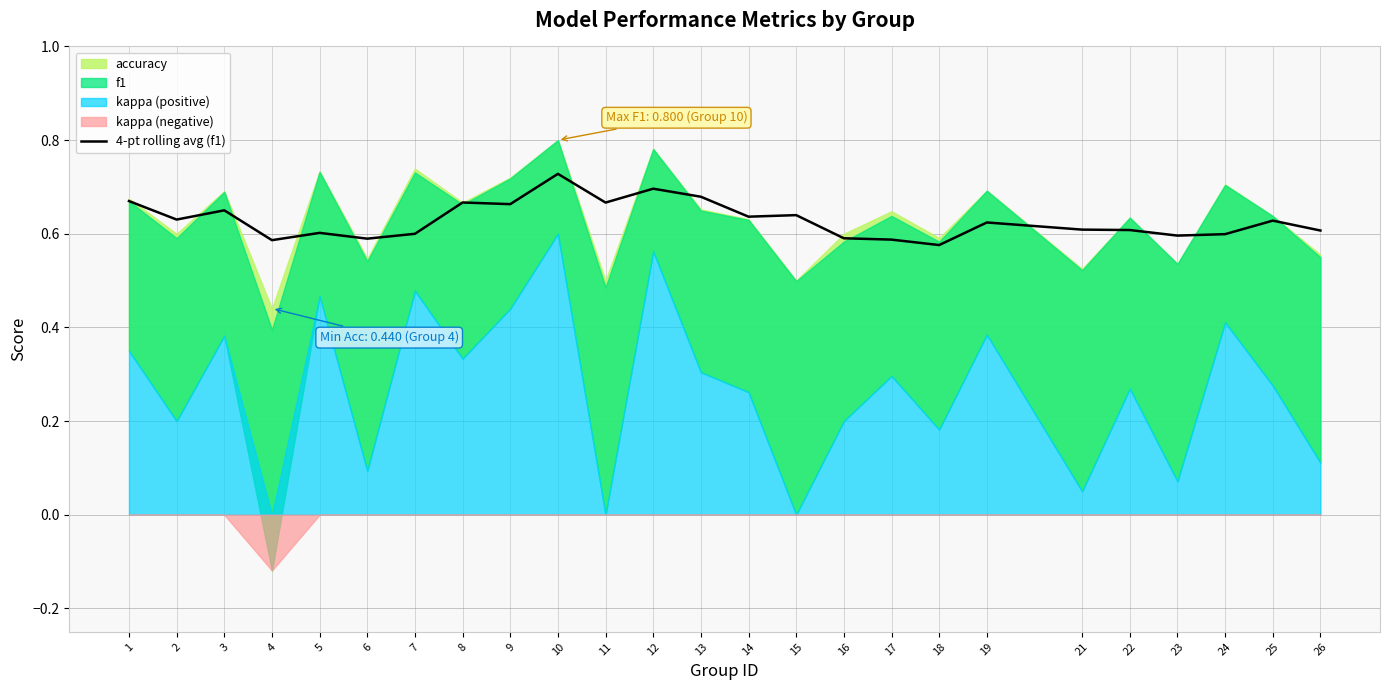

Reading right to left, transcribe all the data shown in this chart.

26=0.6	25=0.6	24=0.6	23=0.6	22=0.6	21=0.6	19=0.6	18=0.6	17=0.6	16=0.6	15=0.6	14=0.6	13=0.7	12=0.7	11=0.7	10=0.7	9=0.7	8=0.7	7=0.6	6=0.6	5=0.6	4=0.6	3=0.7	2=0.6	1=0.7